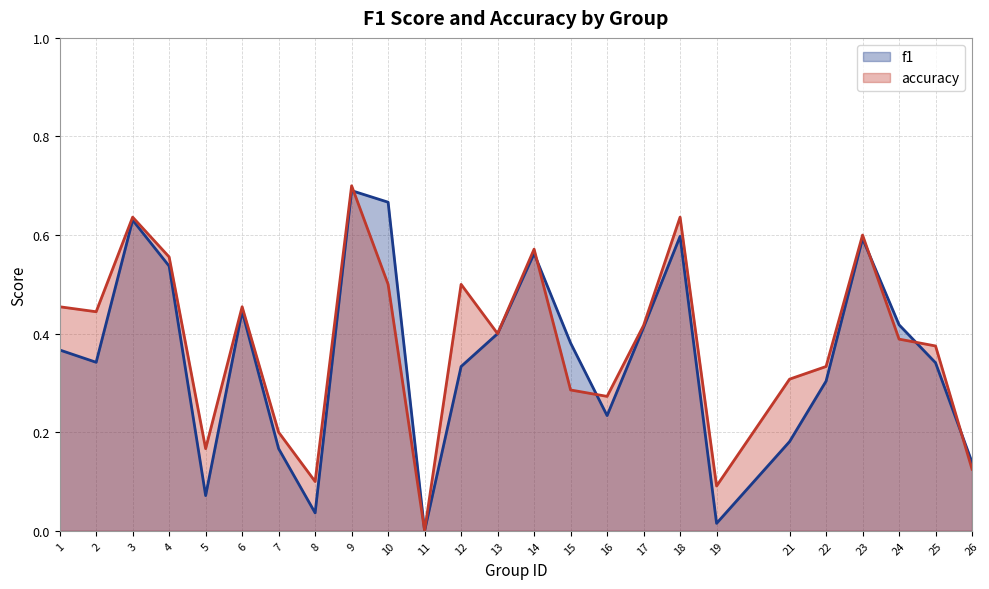

What are all the series names shown in the legend?

f1, accuracy